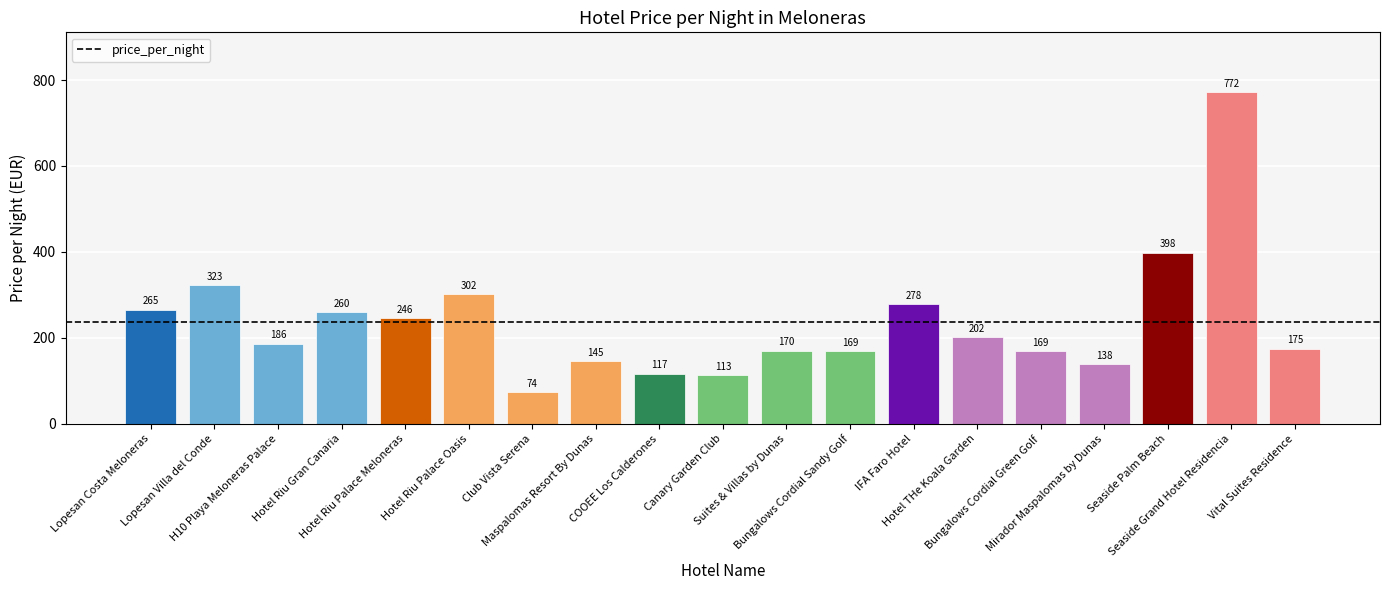

What is the value of the 14th bar from the left?

202